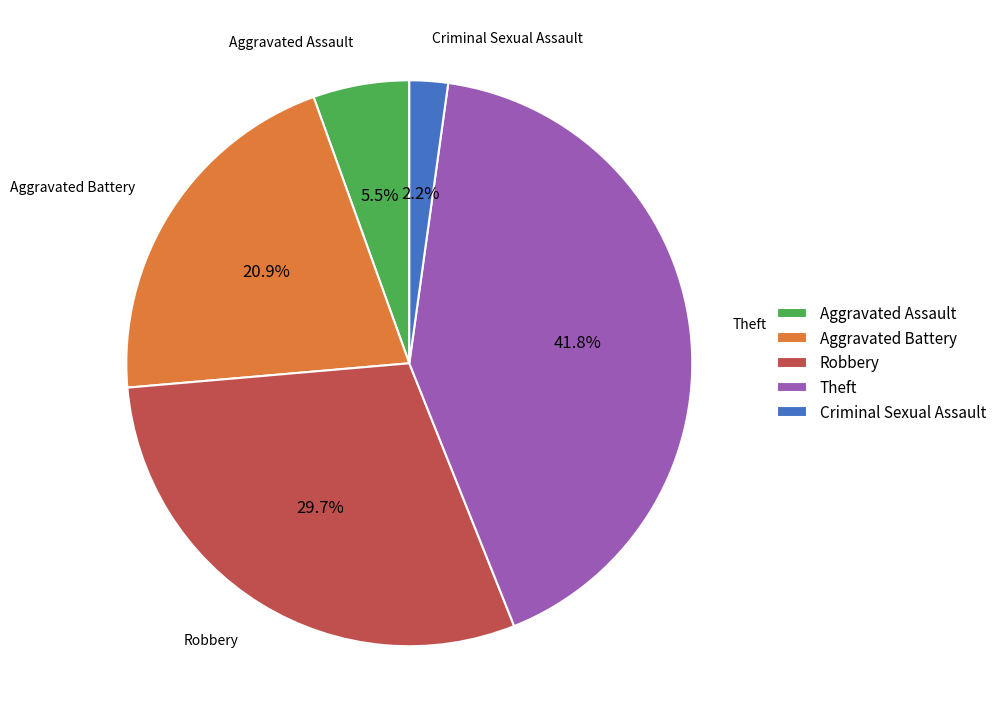

Which category has the smallest portion of the pie?

Criminal Sexual Assault